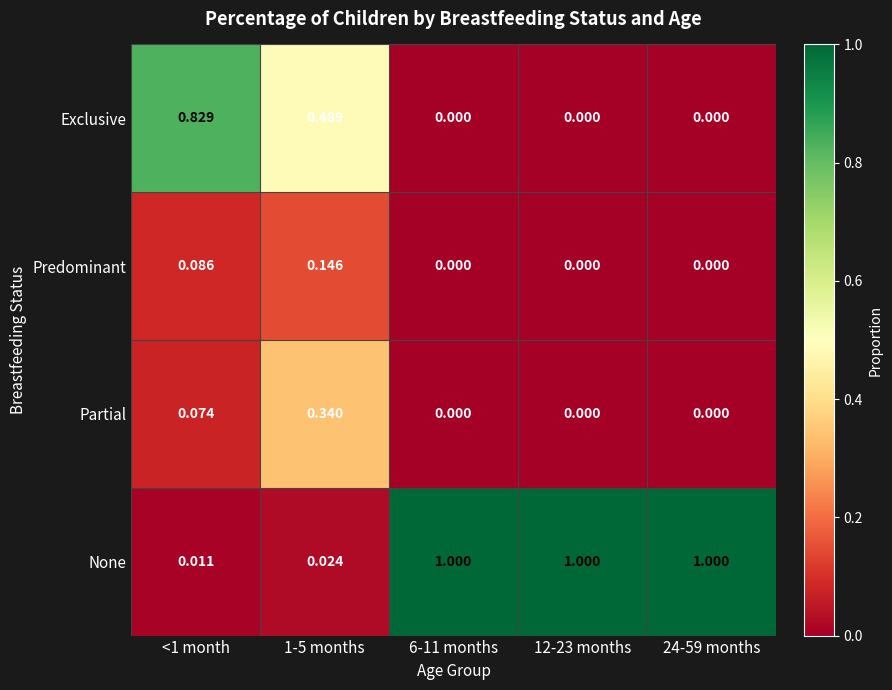

Rank the series at 1-5 months from highest to lowest value.

Exclusive, Partial, Predominant, None